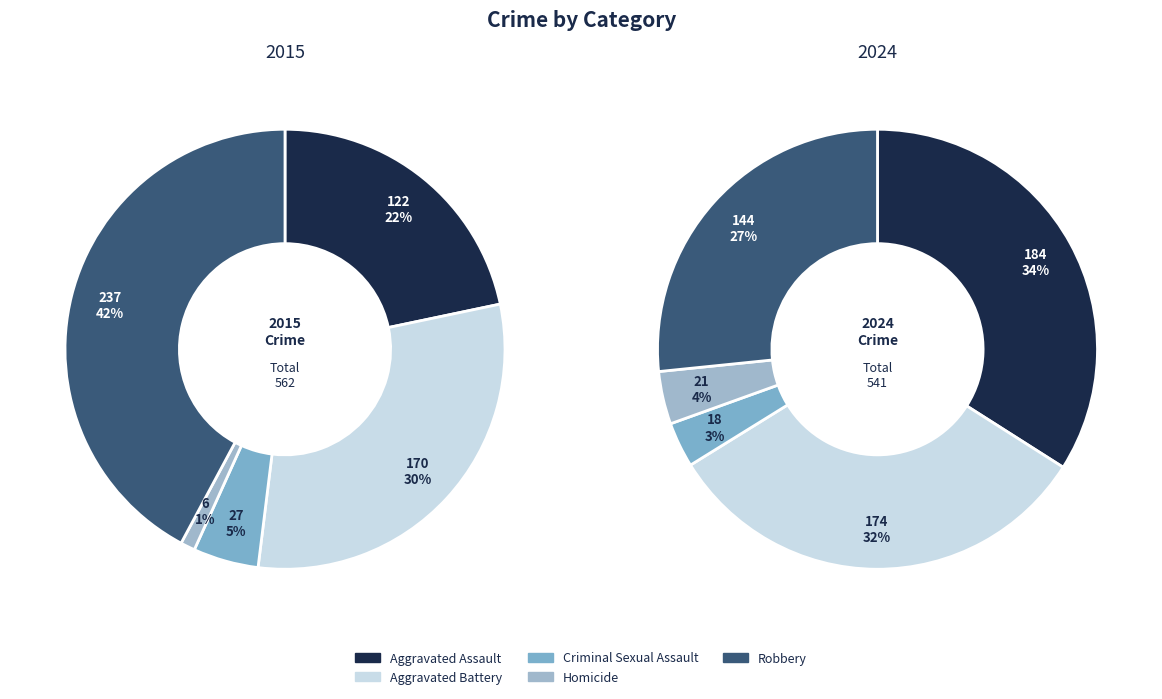

To the nearest percent, what portion does 3 represent?

4%